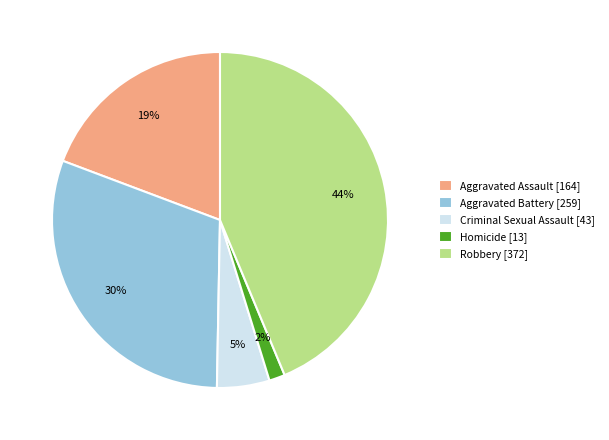

What is the ratio of the value at Aggravated Assault [164] to the value at Aggravated Battery [259]?

0.6